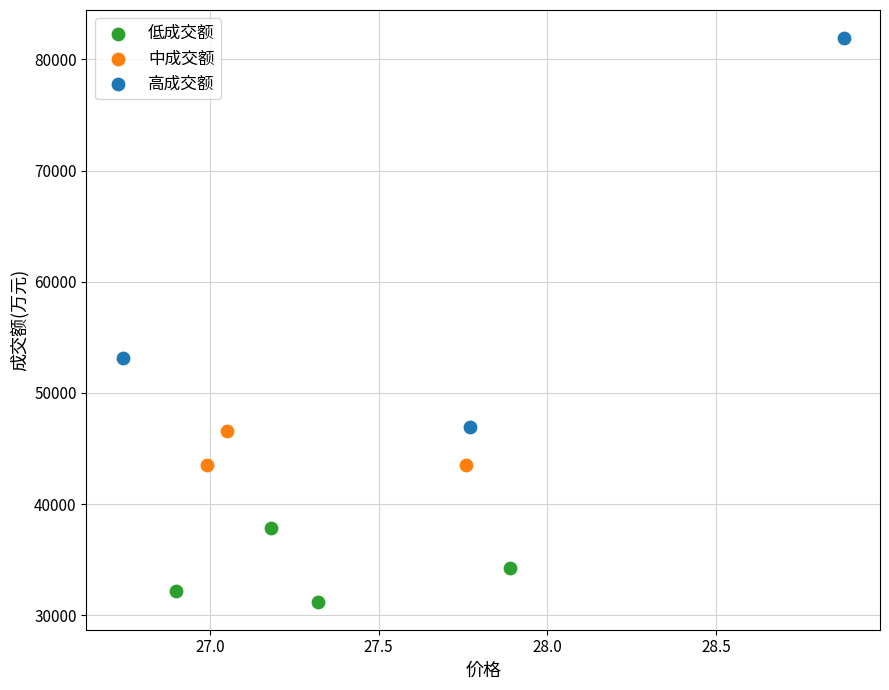

Which series contains the highest Y value?

高成交额